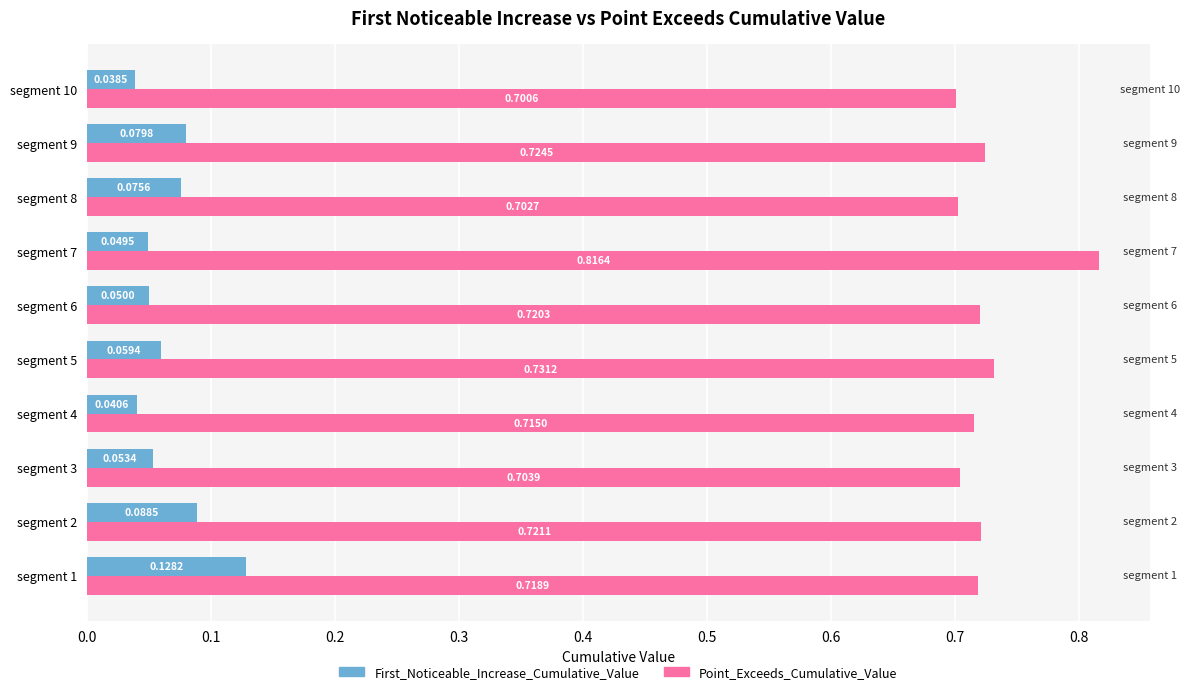

Which series has the largest range (max minus min)?

Point_Exceeds_Cumulative_Value